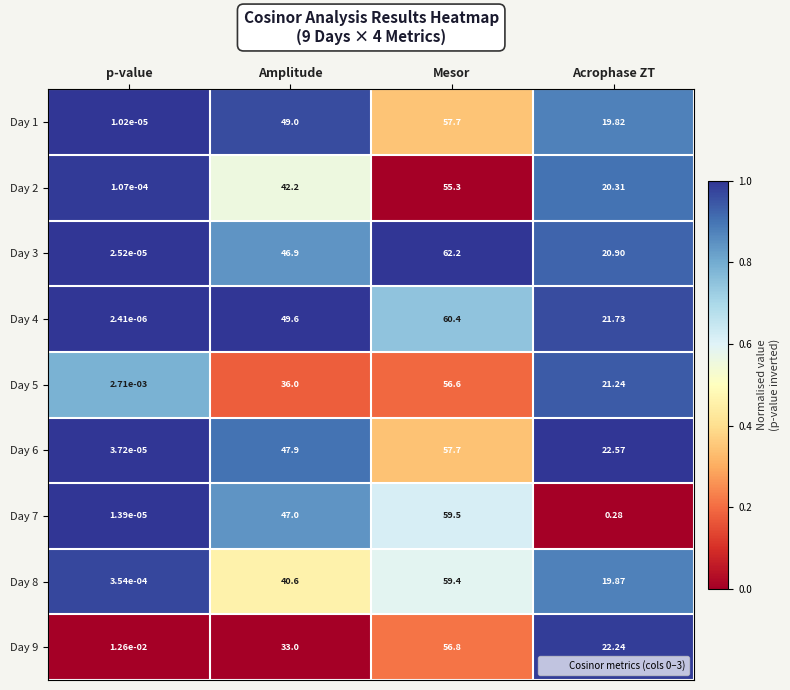

At which category does the chart reach its minimum across all series?

p-value